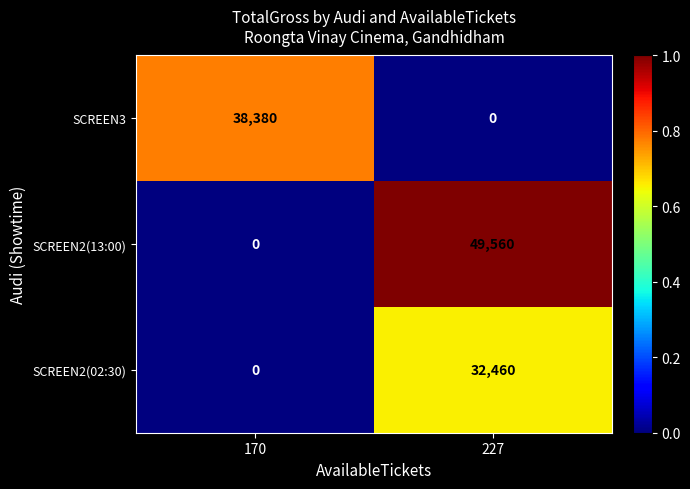

Is the value of SCREEN3 at 227 greater than the value of SCREEN2(13:00) at 227?

No